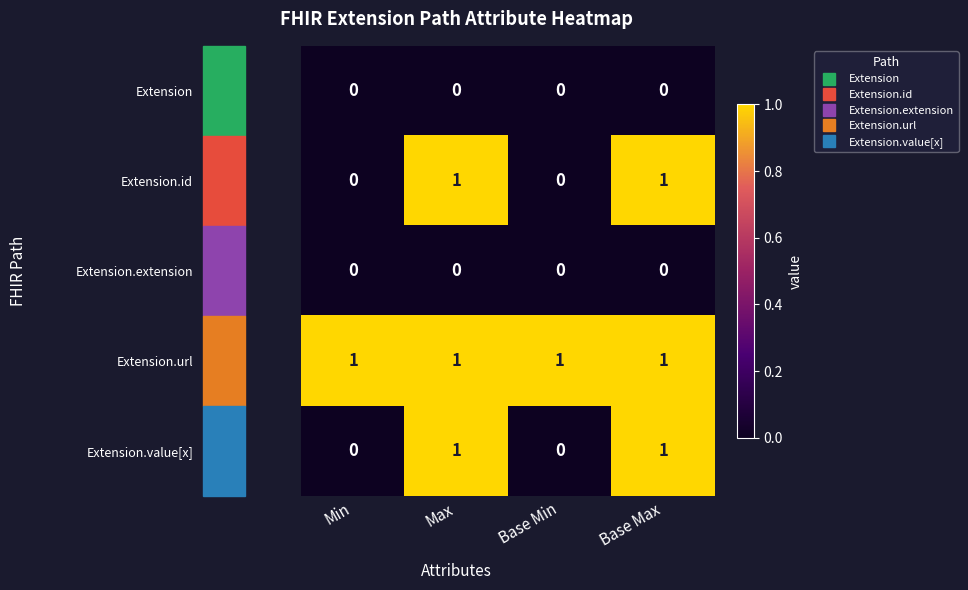

What is the total value across all series at Base Min?

1